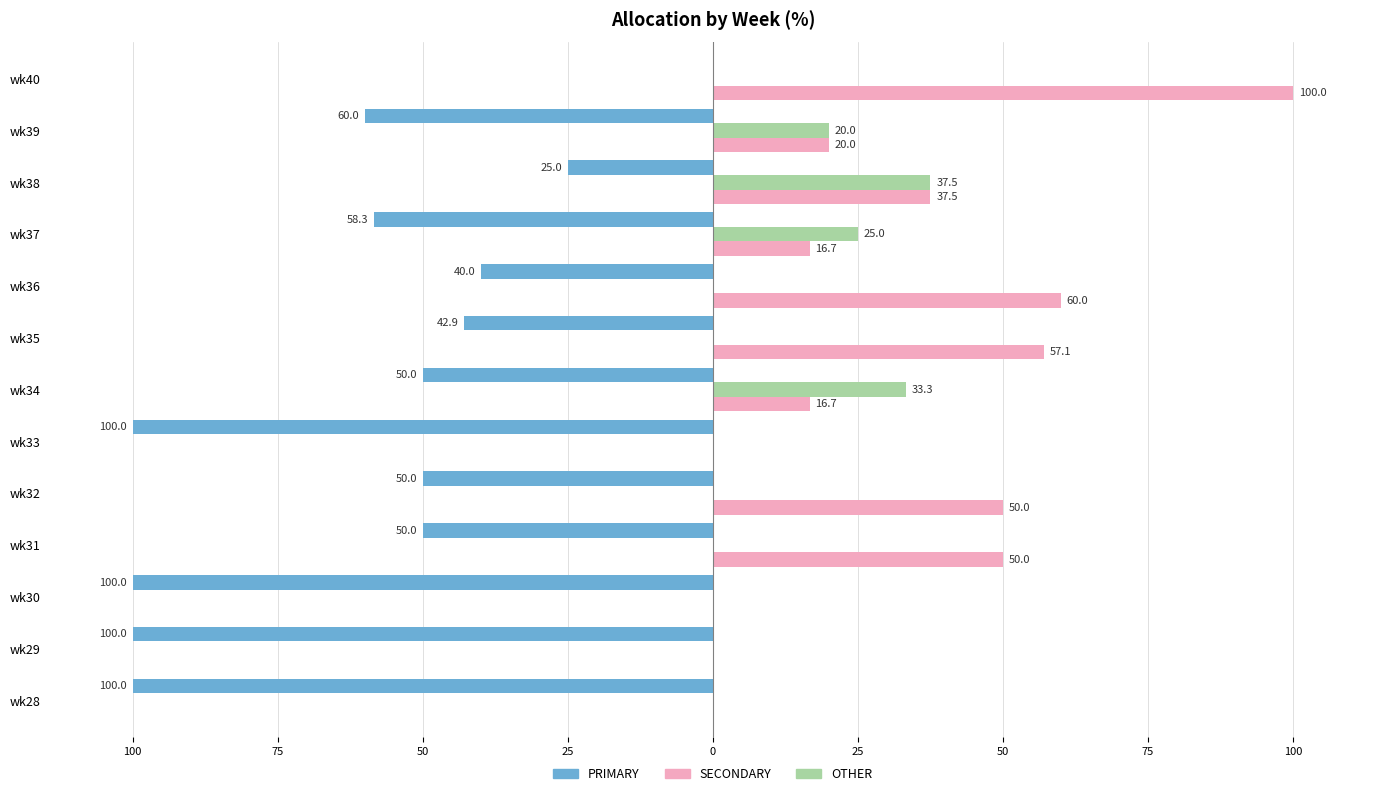

What are all the series names shown in the legend?

PRIMARY, SECONDARY, OTHER